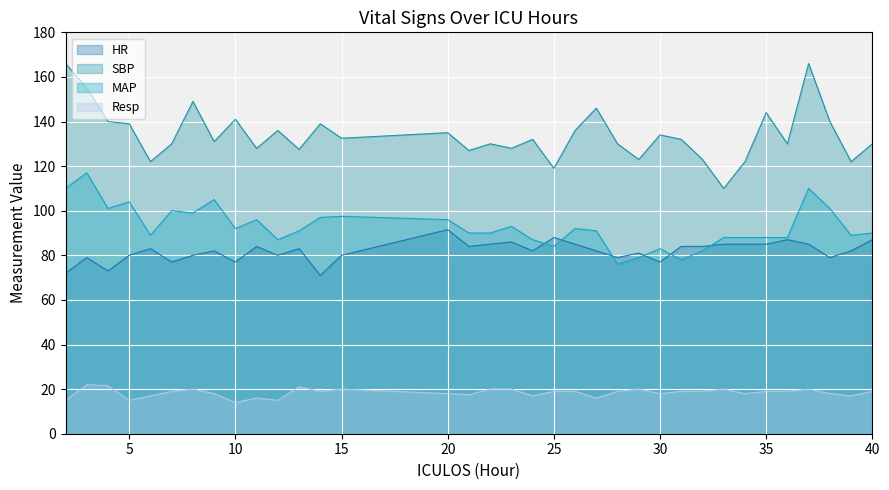

At which label does HR reach its peak?

20